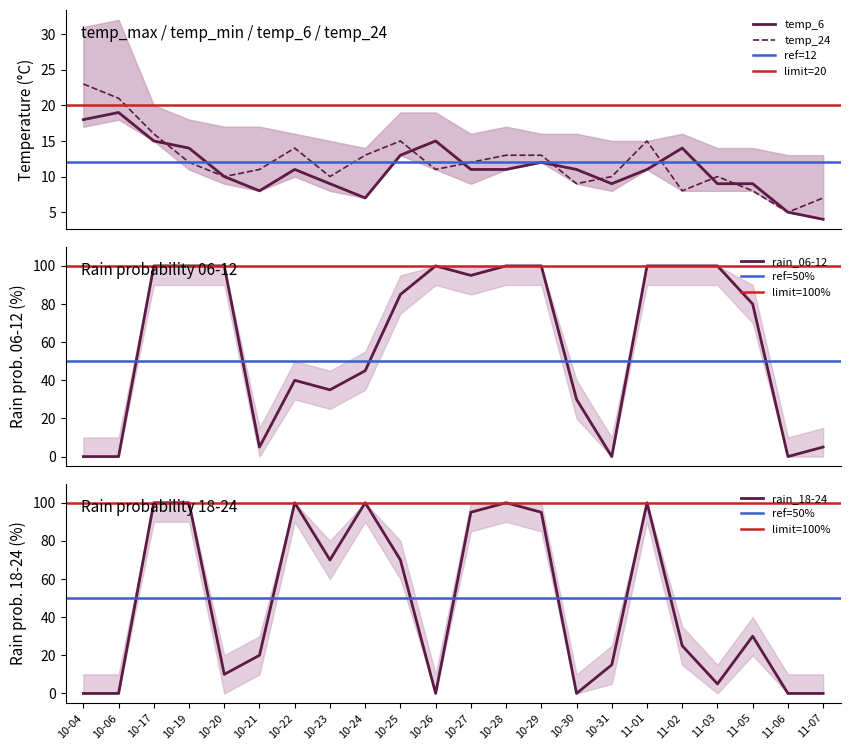

What are all the series names shown in the legend?

temp_6, temp_24, rain_06-12, rain_18-24